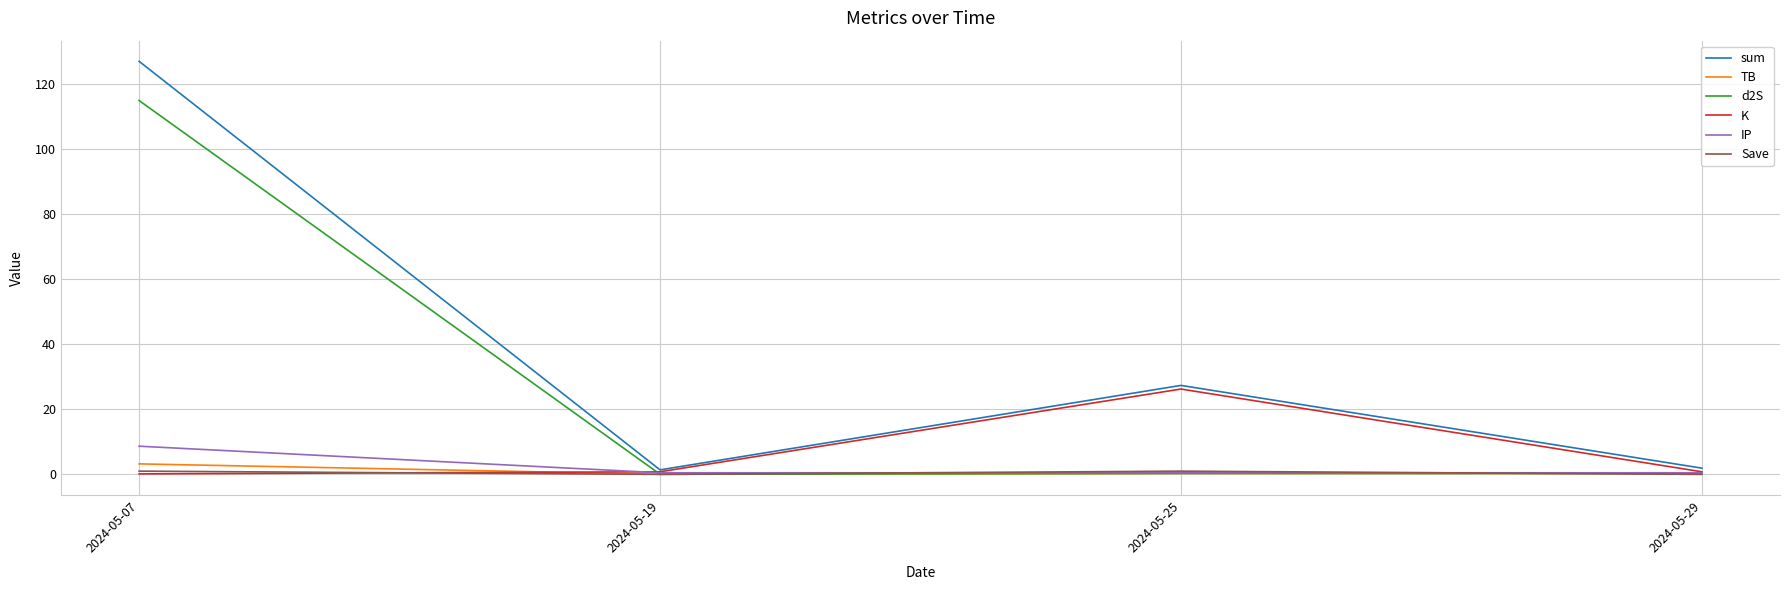

Which category has the highest value in the K series?

2024-05-25